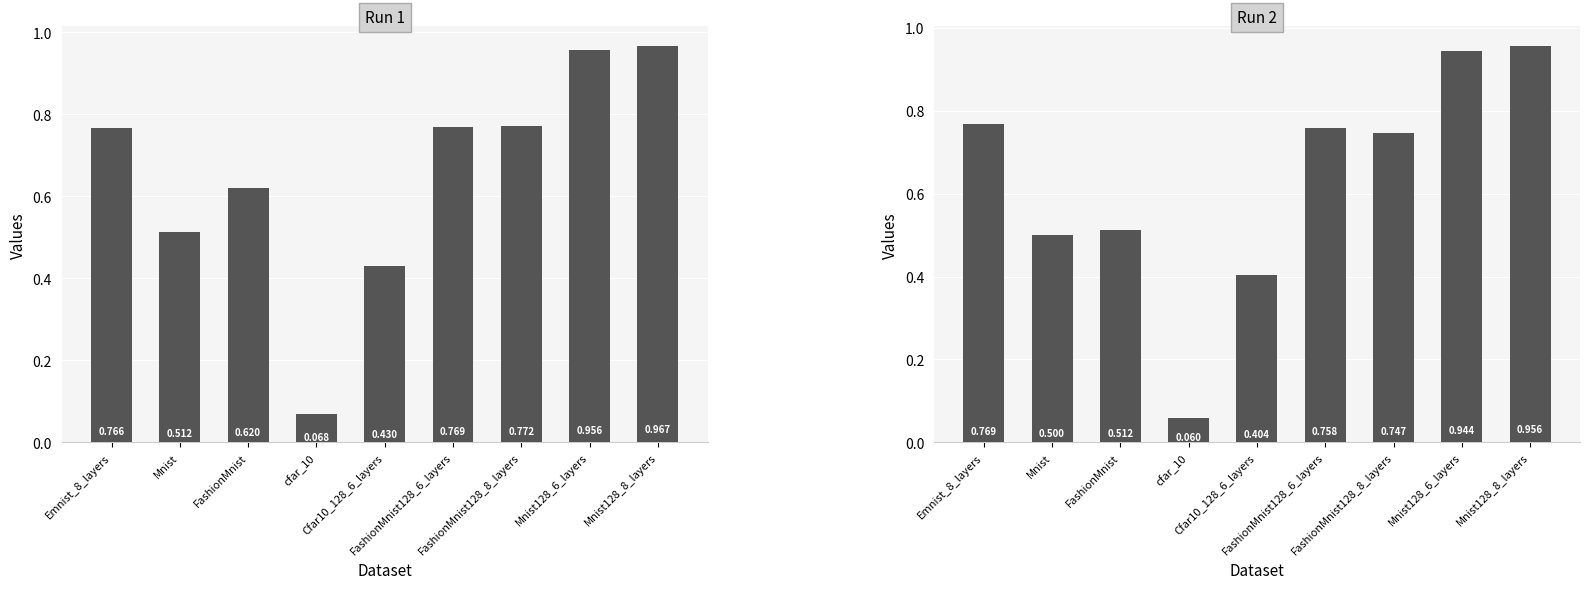

What is the sum of all Run 2 values?

5.7